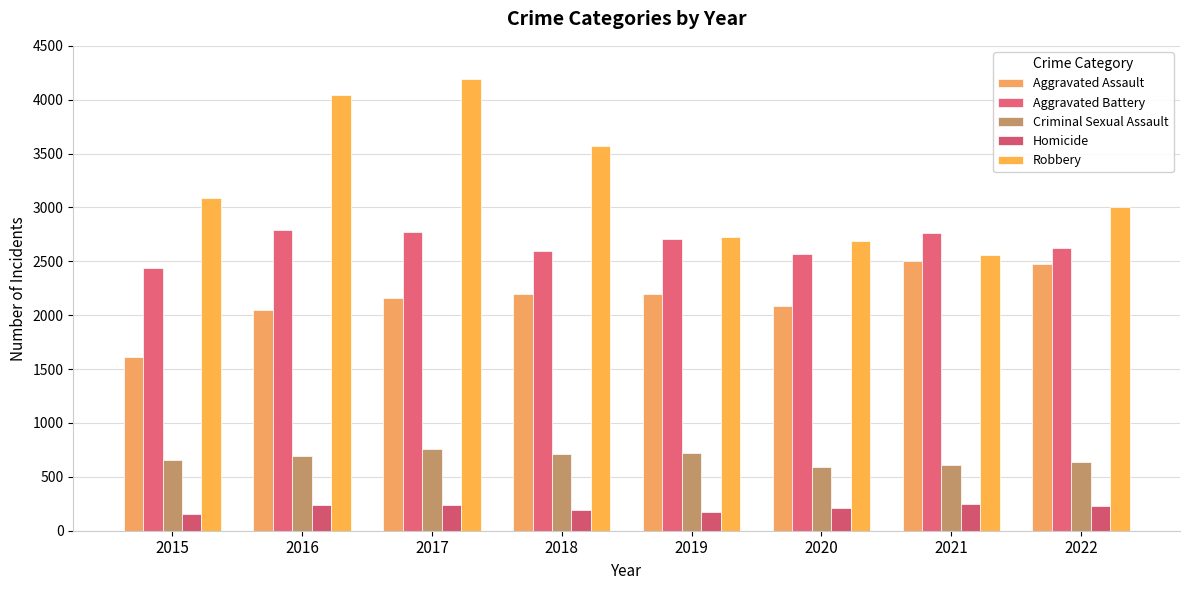

Count the number of data series in this chart.

5